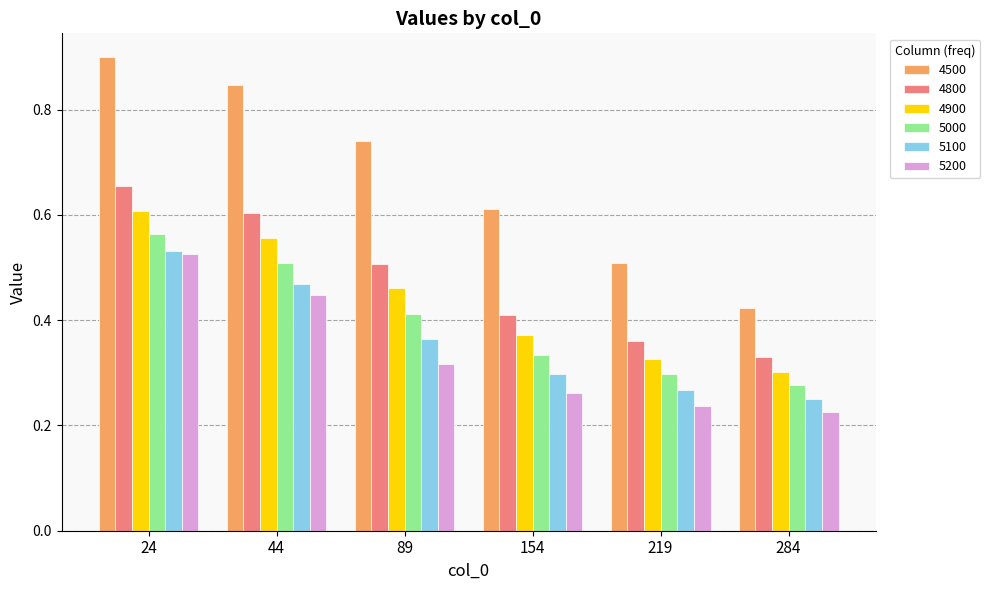

Is it true that 4800 equals 0.5 at 89?

True